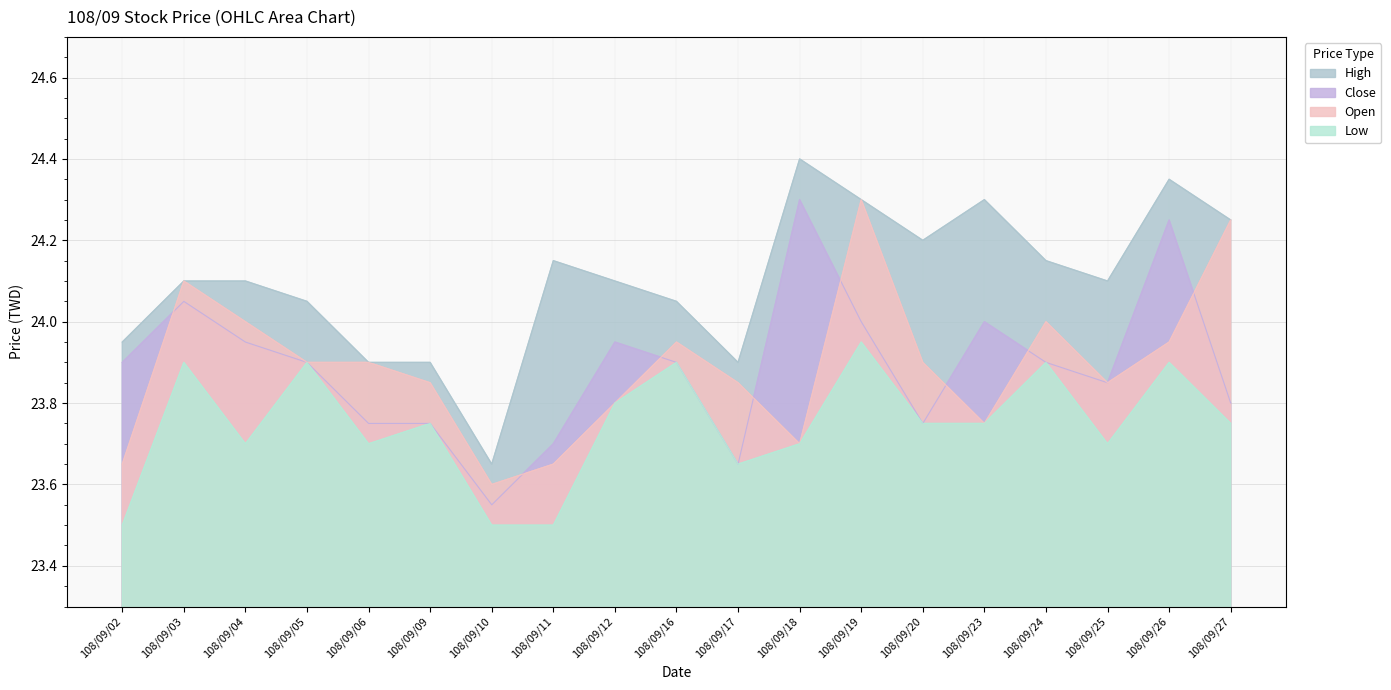

What value does the Low series have at 108/09/04?

23.7